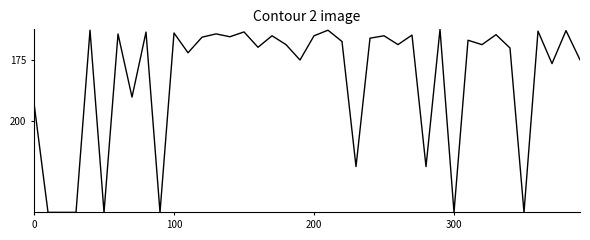

What is the difference between the maximum and minimum values?

12000.0